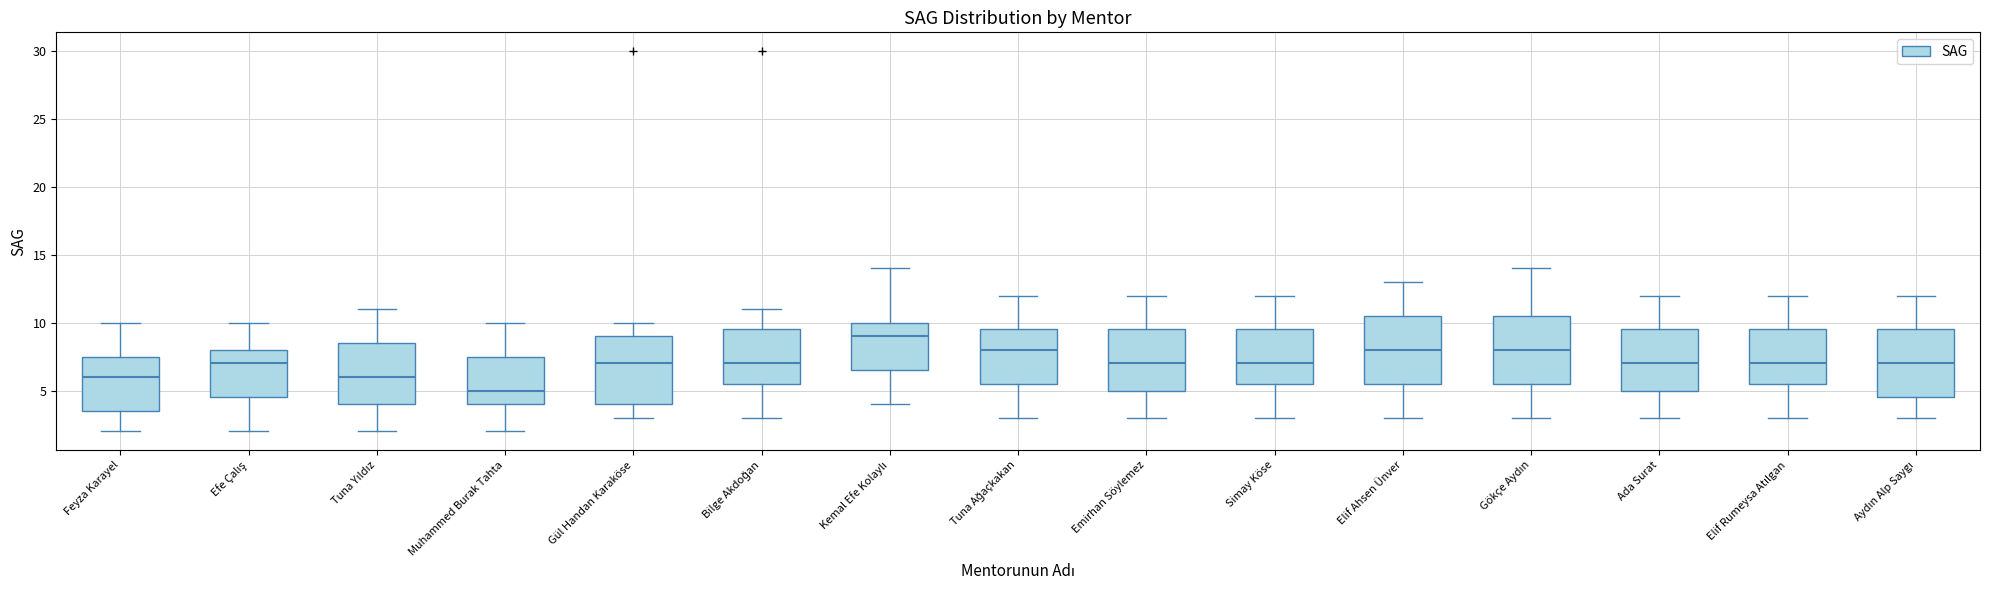

Reading left to right, transcribe this box plot: for each box, give where its median line is, the range the box spans, and where its two whiskers end, as read against the y-axis. The values are not printed on the chart, so give them approximately, as read against the axis.

Feyza Karayel: median 6.0, box 3.5 to 7.5, whiskers 2.0 to 10.0
Efe Çalış: median 7.0, box 4.5 to 8.0, whiskers 2.0 to 10.0
Tuna Yıldız: median 6.0, box 4.0 to 8.5, whiskers 2.0 to 11.0
Muhammed Burak Tahta: median 5.0, box 4.0 to 7.5, whiskers 2.0 to 10.0
Gül Handan Karaköse: median 7.0, box 4.0 to 9.0, whiskers 3.0 to 10.0
Bilge Akdoğan: median 7.0, box 5.5 to 9.5, whiskers 3.0 to 11.0
Kemal Efe Kolaylı: median 9.0, box 6.5 to 10.0, whiskers 4.0 to 14.0
Tuna Ağaçkakan: median 8.0, box 5.5 to 9.5, whiskers 3.0 to 12.0
Emirhan Söylemez: median 7.0, box 5.0 to 9.5, whiskers 3.0 to 12.0
Simay Köse: median 7.0, box 5.5 to 9.5, whiskers 3.0 to 12.0
Elif Ahsen Ünver: median 8.0, box 5.5 to 10.5, whiskers 3.0 to 13.0
Gökçe Aydın: median 8.0, box 5.5 to 10.5, whiskers 3.0 to 14.0
Ada Surat: median 7.0, box 5.0 to 9.5, whiskers 3.0 to 12.0
Elif Rumeysa Atılgan: median 7.0, box 5.5 to 9.5, whiskers 3.0 to 12.0
Aydın Alp Saygı: median 7.0, box 4.5 to 9.5, whiskers 3.0 to 12.0